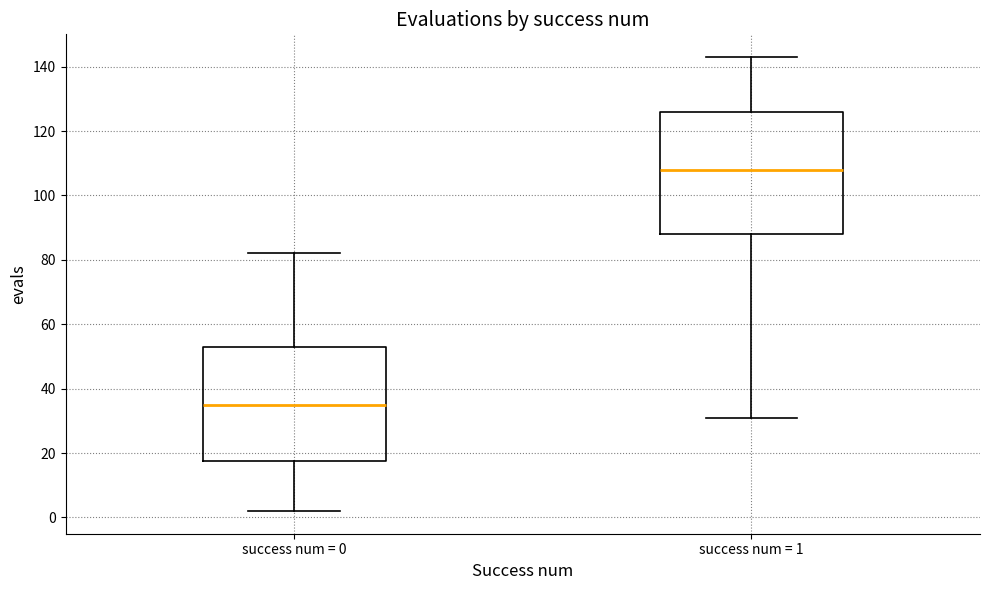

Comparing the boxes themselves (not the whiskers), which one is the tallest?

success num = 1